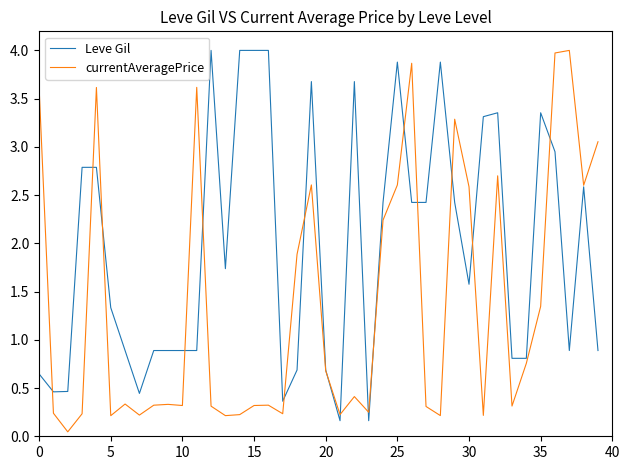

Rank the series by their average value, from lowest to highest.

currentAveragePrice, Leve Gil